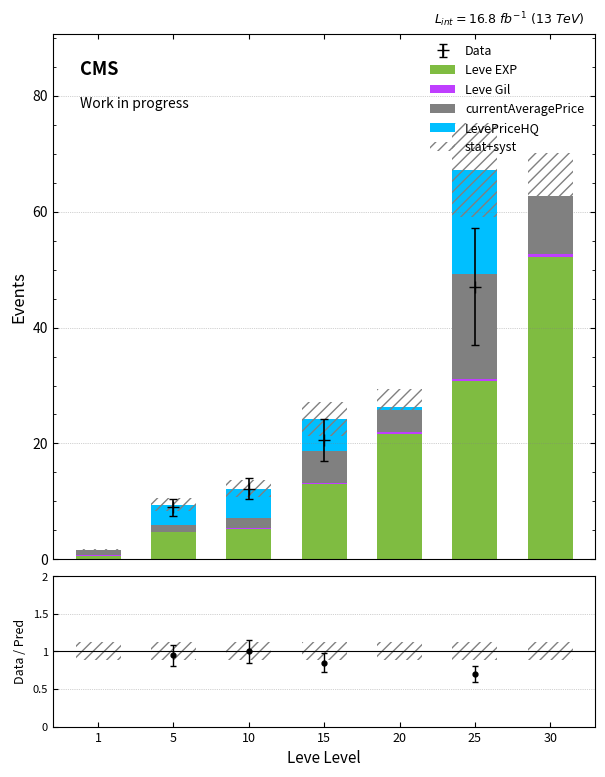

What are all the series names shown in the legend?

Leve EXP, Leve Gil, currentAveragePrice, LevePriceHQ